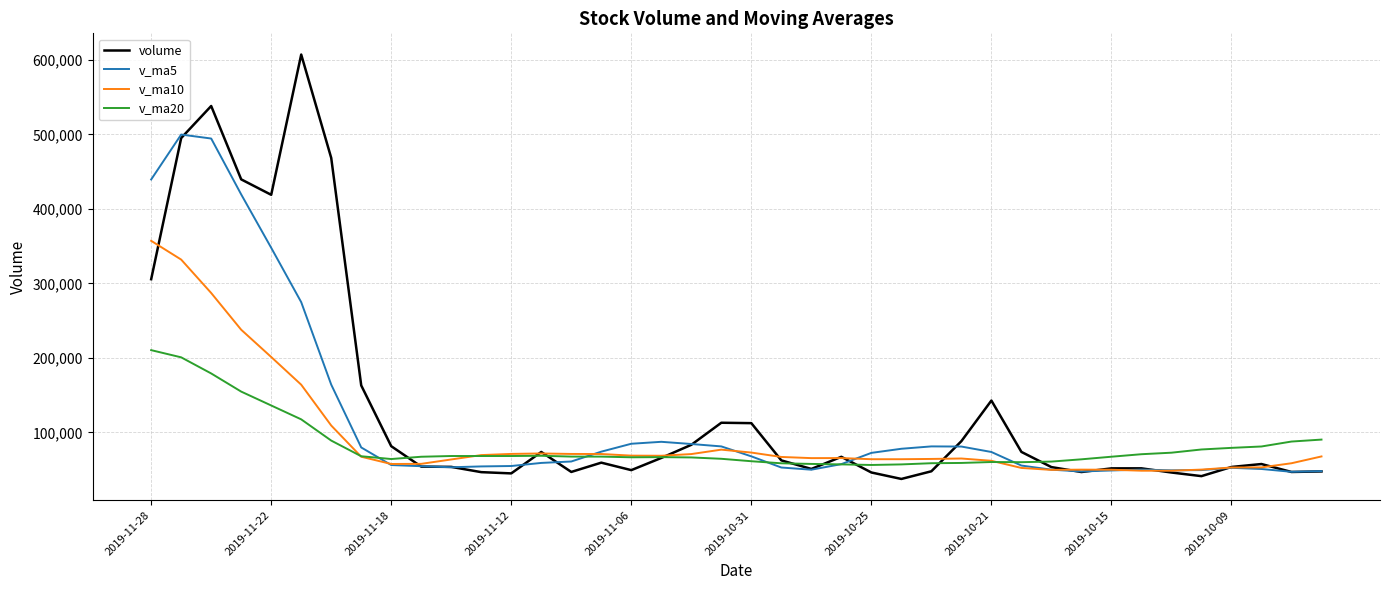

List the series in order of their peak value, highest first.

volume, v_ma5, v_ma10, v_ma20